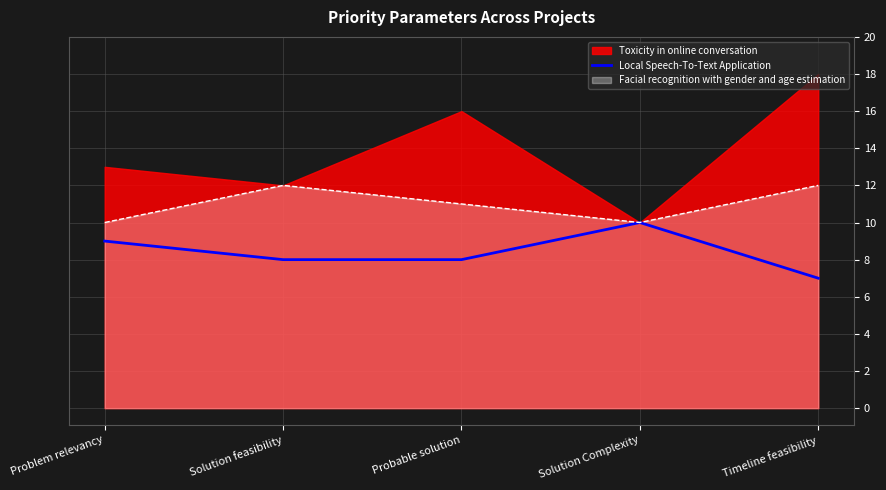

Is it true that the value at Solution Complexity is 6?

False